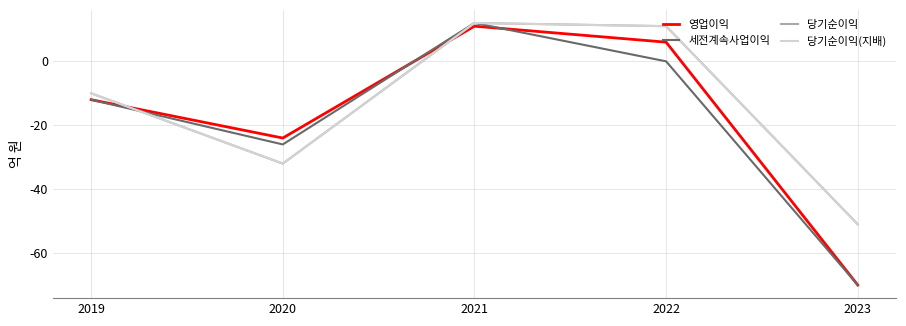

The 세전계속사업이익 series shows 0 at 2022. True or false?

True